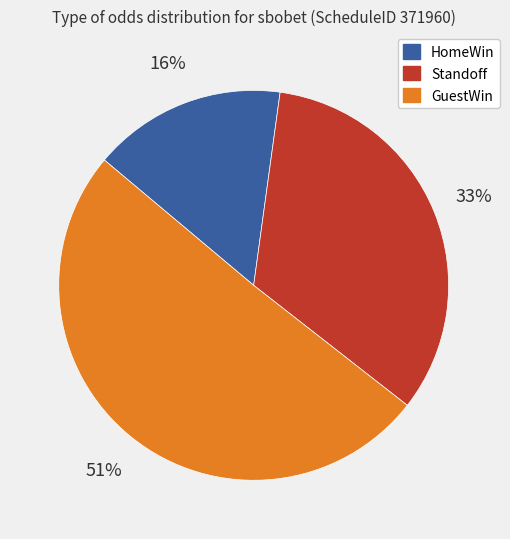

Is there a majority slice in this chart?

Yes